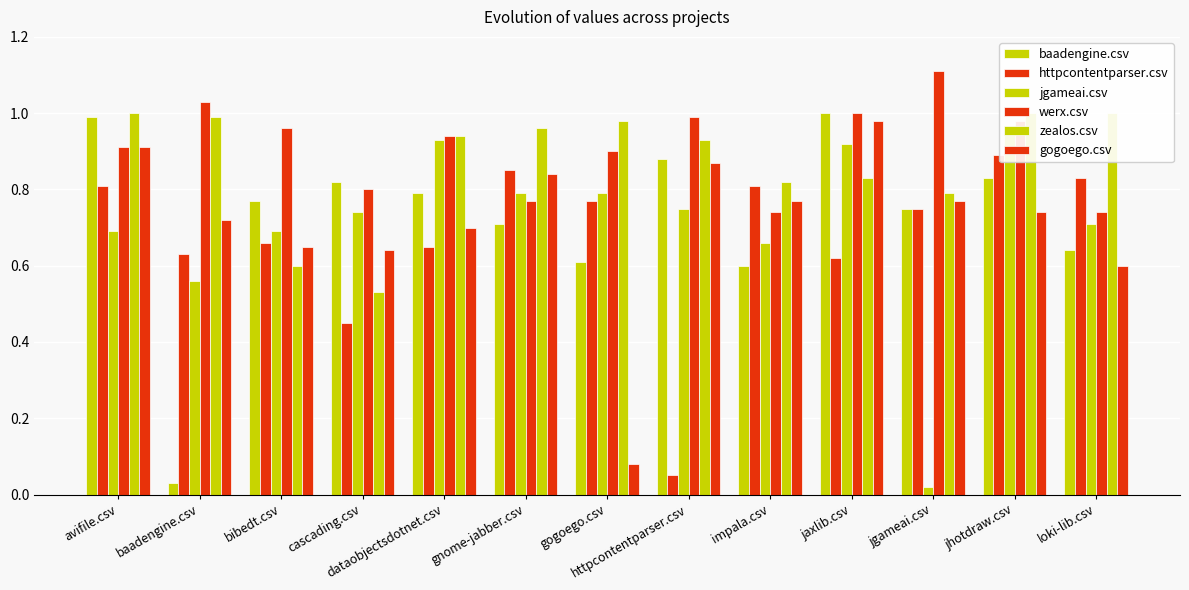

Between jhotdraw.csv and baadengine.csv, which is larger?

jhotdraw.csv